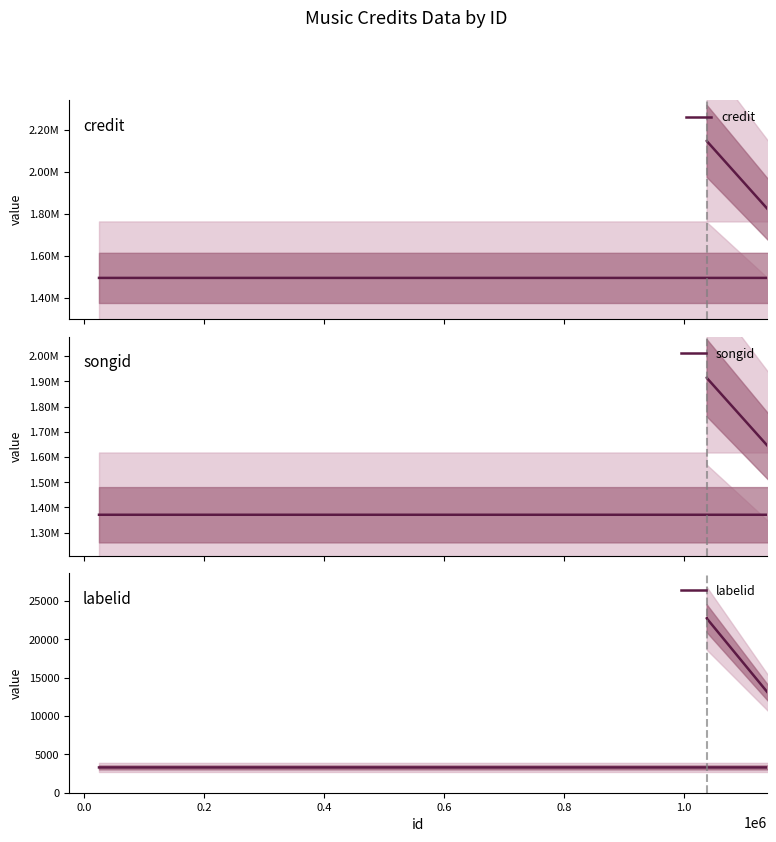

What is the spread (max minus min) of values at 0.2?

1490614